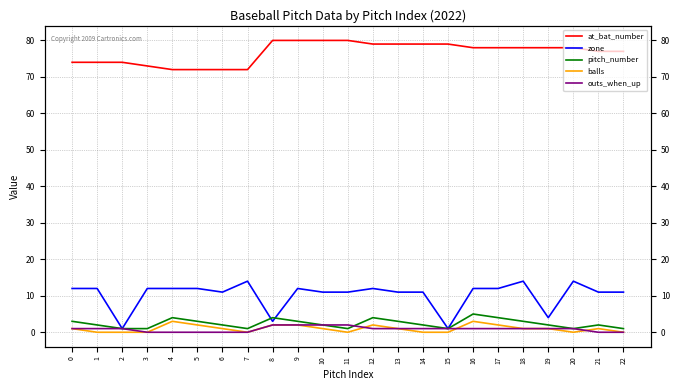

Reading left to right, what are all the values shown in this chart?

at_bat_number: 0=74	1=74	2=74	3=73	4=72	5=72	6=72	7=72	8=80	9=80	10=80	11=80	12=79	13=79	14=79	15=79	16=78	17=78	18=78	19=78	20=78	21=77	22=77
zone: 0=12	1=12	2=1	3=12	4=12	5=12	6=11	7=14	8=3	9=12	10=11	11=11	12=12	13=11	14=11	15=1	16=12	17=12	18=14	19=4	20=14	21=11	22=11
pitch_number: 0=3	1=2	2=1	3=1	4=4	5=3	6=2	7=1	8=4	9=3	10=2	11=1	12=4	13=3	14=2	15=1	16=5	17=4	18=3	19=2	20=1	21=2	22=1
balls: 0=1	1=0	2=0	3=0	4=3	5=2	6=1	7=0	8=2	9=2	10=1	11=0	12=2	13=1	14=0	15=0	16=3	17=2	18=1	19=1	20=0	21=1	22=0
outs_when_up: 0=1	1=1	2=1	3=0	4=0	5=0	6=0	7=0	8=2	9=2	10=2	11=2	12=1	13=1	14=1	15=1	16=1	17=1	18=1	19=1	20=1	21=0	22=0